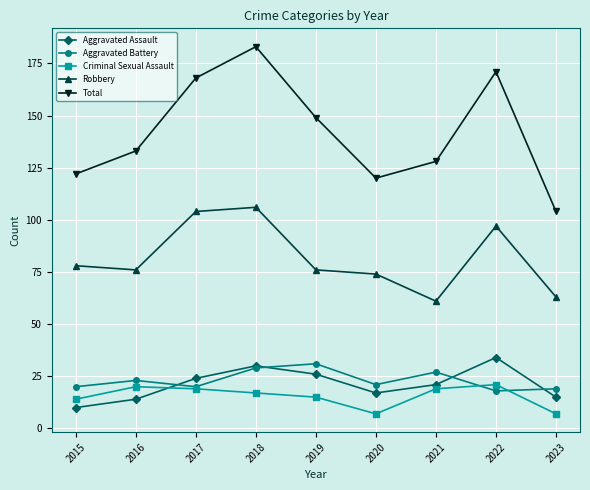

At which label does Criminal Sexual Assault first exceed 17?

2016